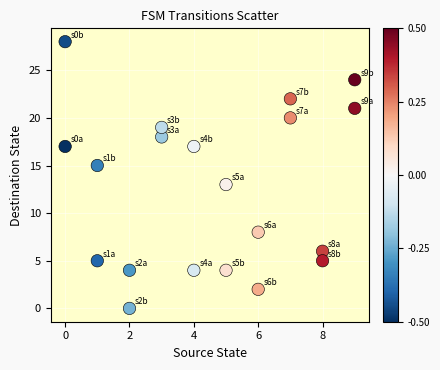

What is the range of Y values (max minus min)?

28